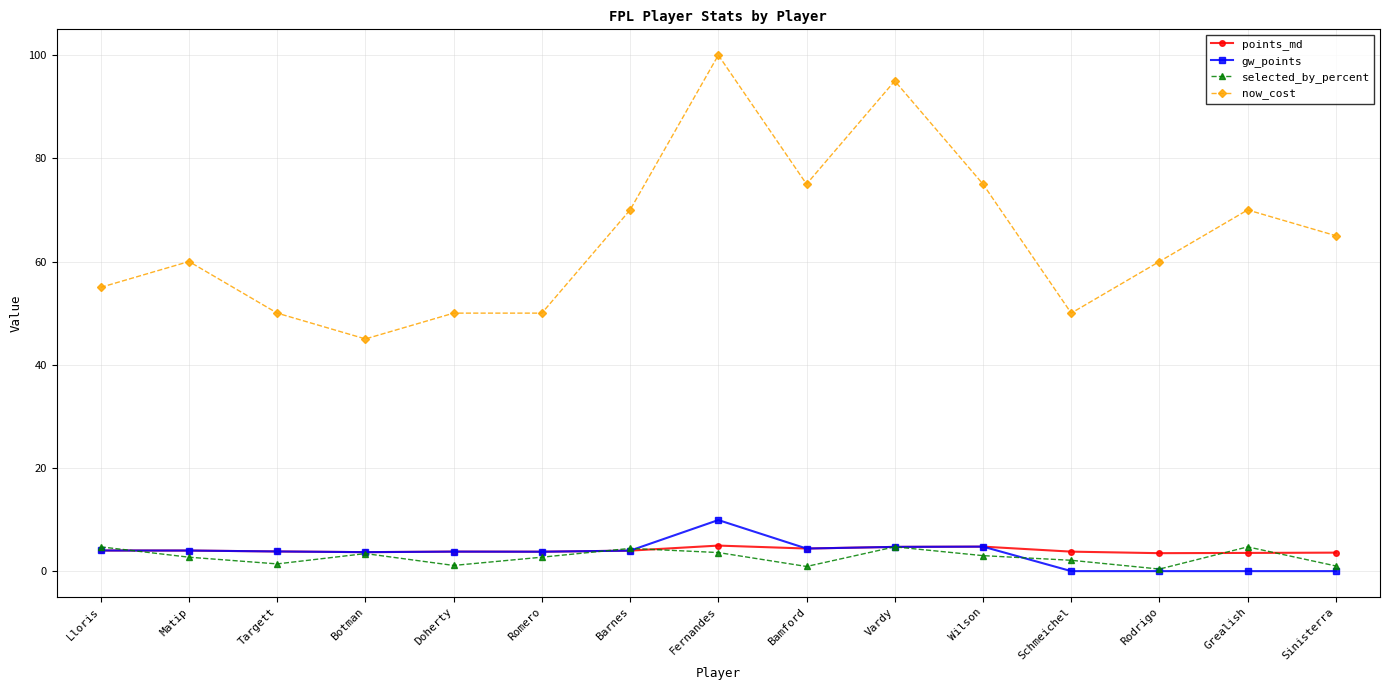

What is the difference between the selected_by_percent values at Romero and Fernandes?

0.9